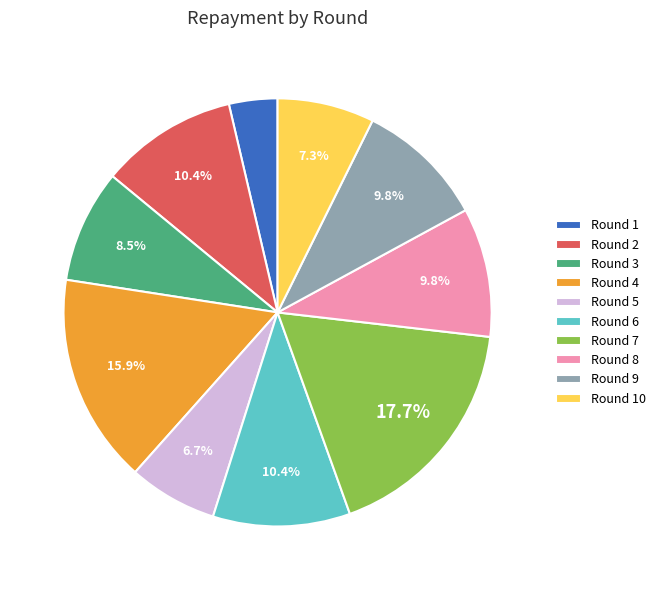

Does Round 7 represent more than half of the total?

No